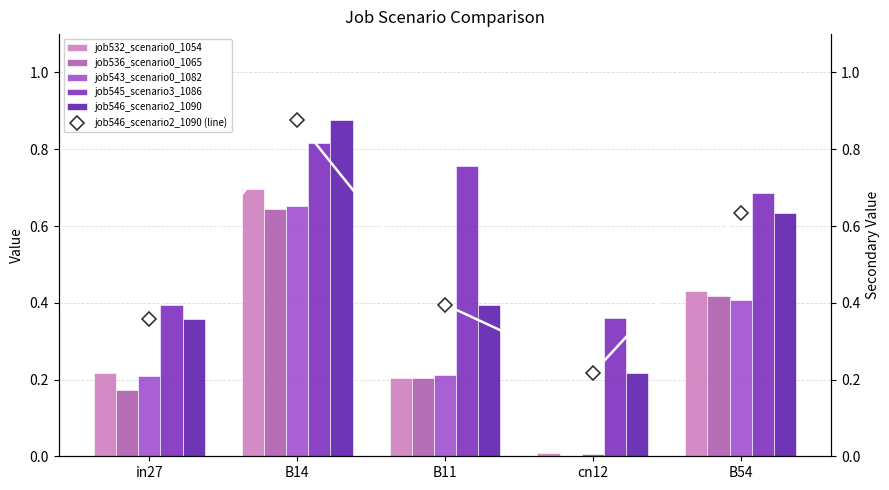

Is it true that job546_scenario2_1090 equals 0.6 at in27?

False